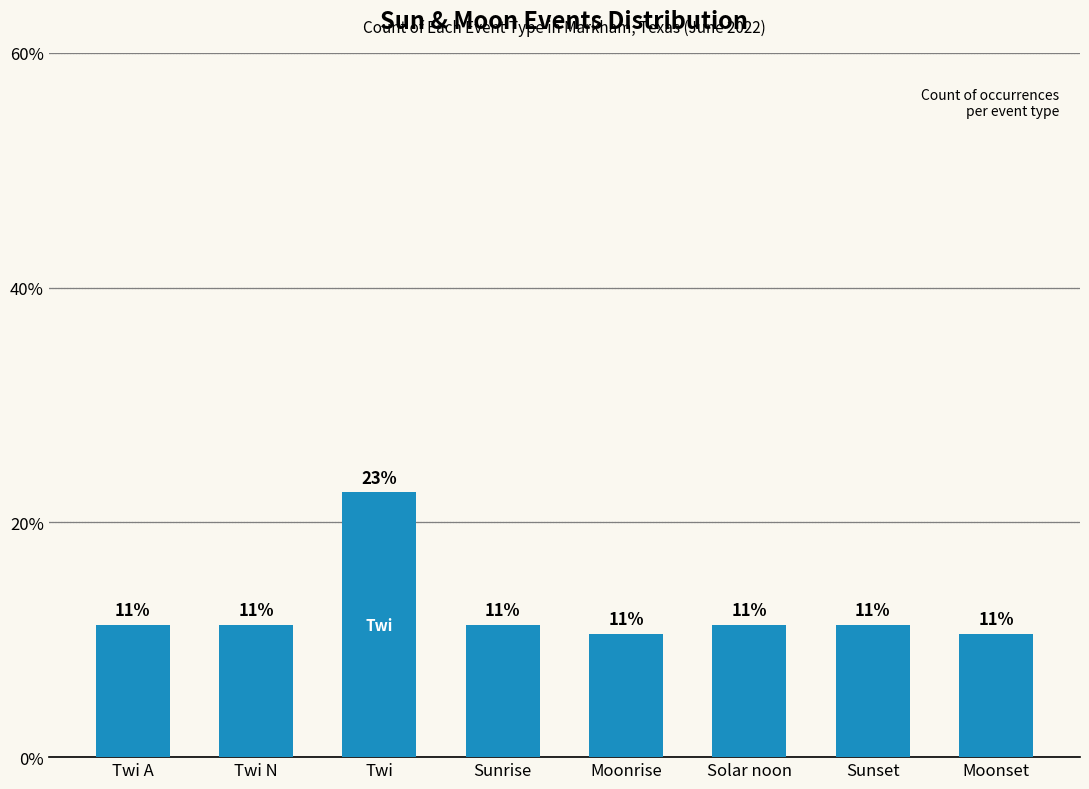

How many bars are there in total?

8